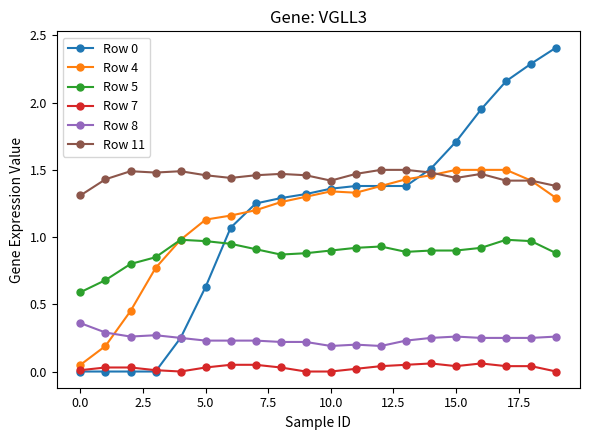

Which series has the largest total across all categories?

Row 11